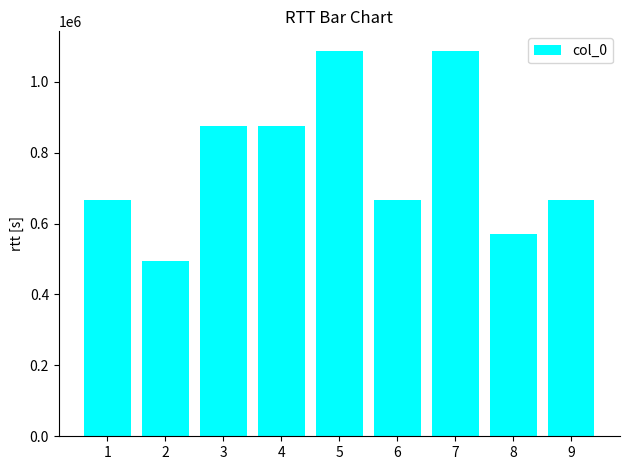

Read the value at 7, to the nearest 50.

1087800